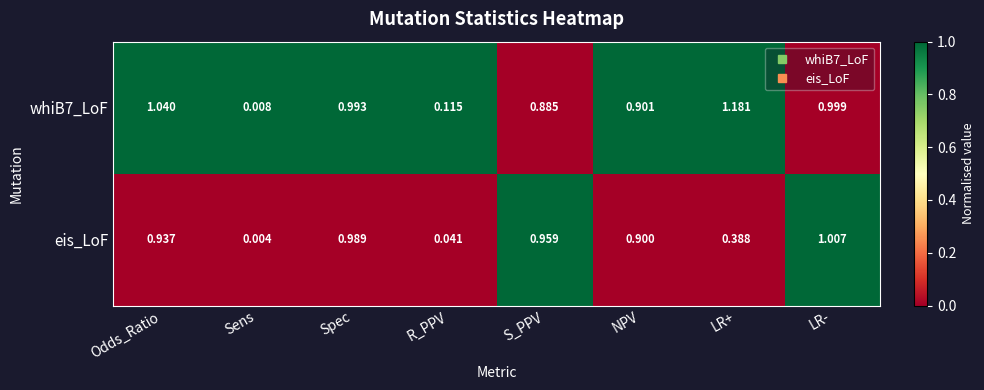

List the labels in order of whiB7_LoF value, smallest first.

Sens, R_PPV, S_PPV, NPV, Spec, LR-, Odds_Ratio, LR+